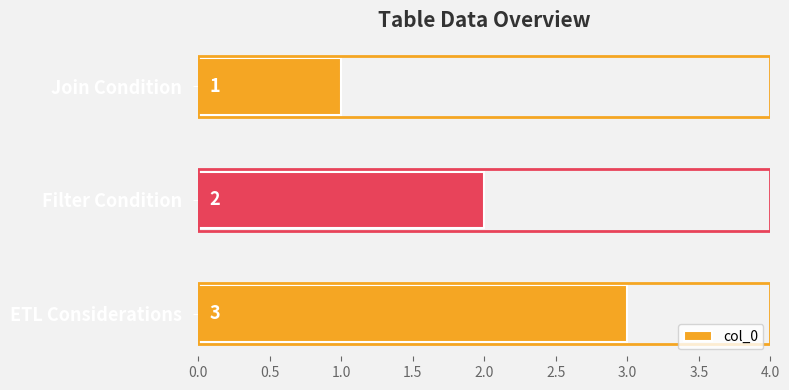

Is it true that the value at Filter Condition is 1?

False